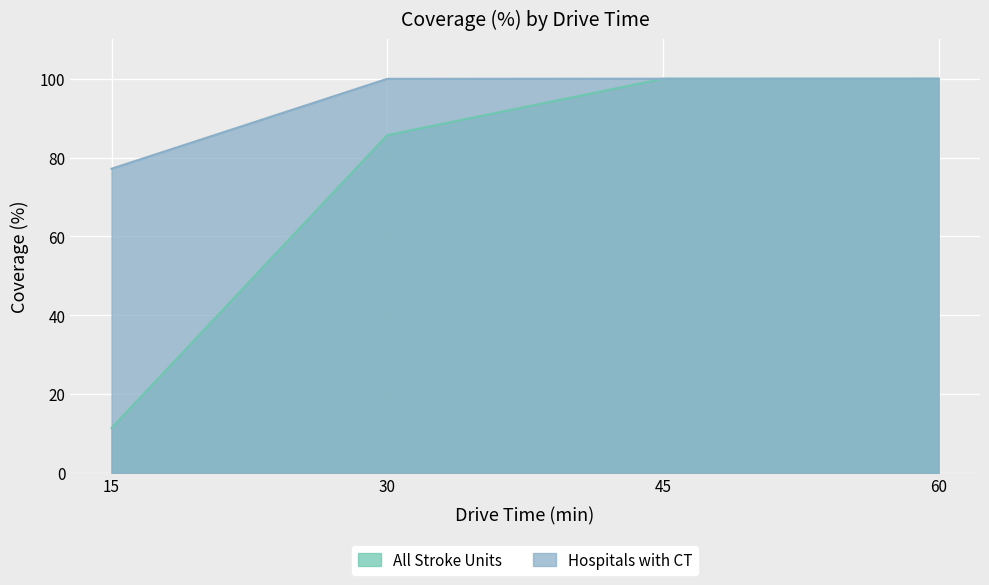

True or false: Hospitals with CT has more than 1 points higher than both neighbors.

False